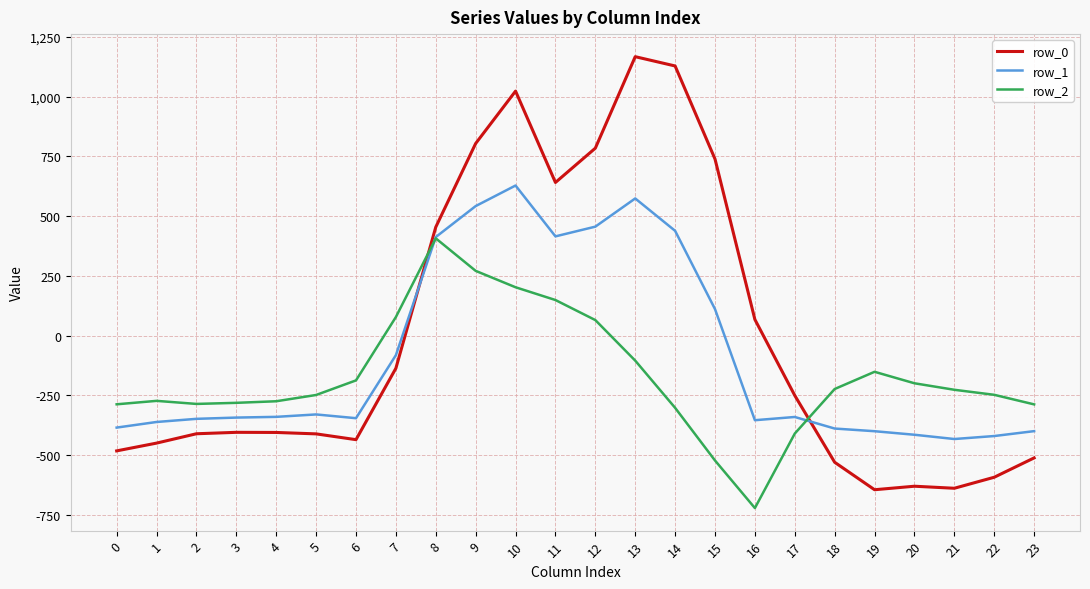

Is the value of row_2 at 16 greater than the value of row_0 at 3?

No